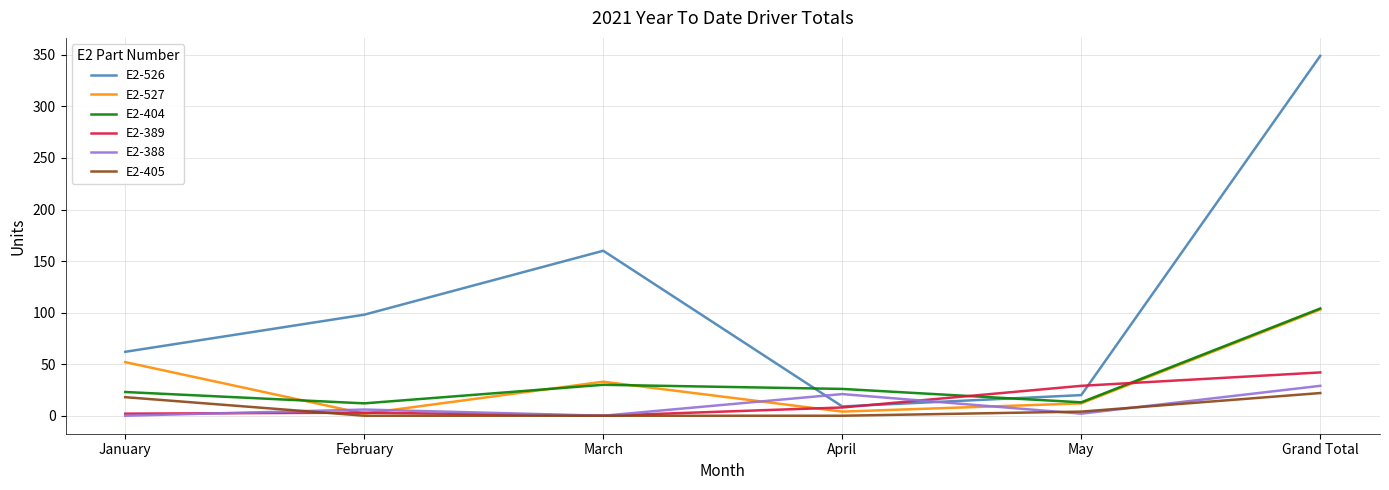

True or false: E2-388 has a value of 29 at Grand Total.

True